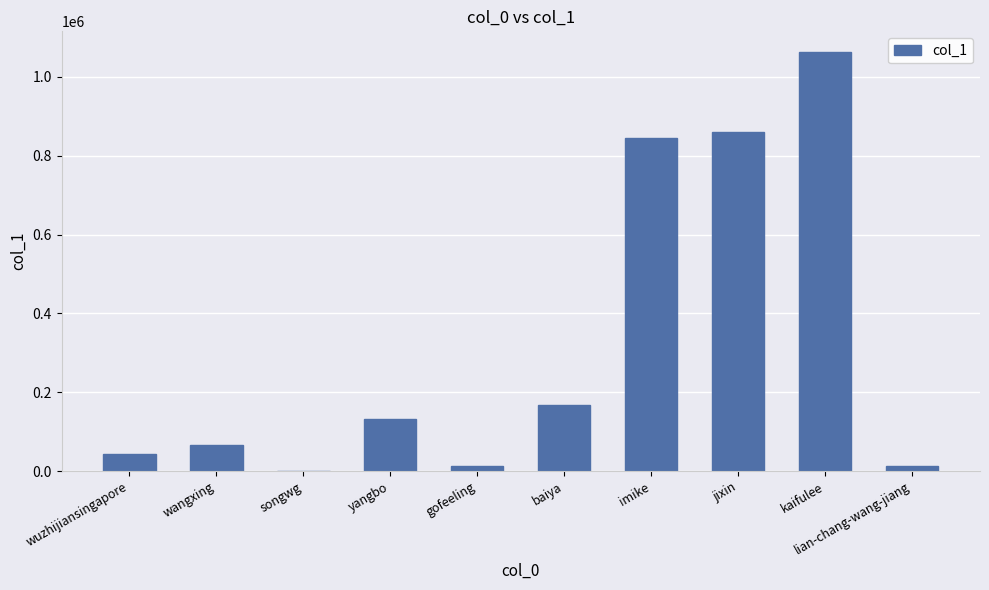

Which has a higher value, kaifulee or jixin?

kaifulee